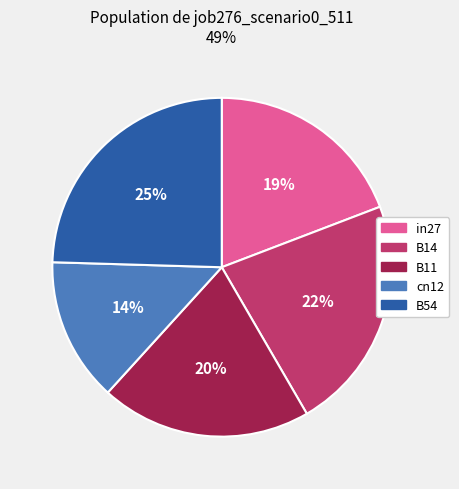

Rank the categories by value from lowest to highest.

cn12, in27, B11, B14, B54